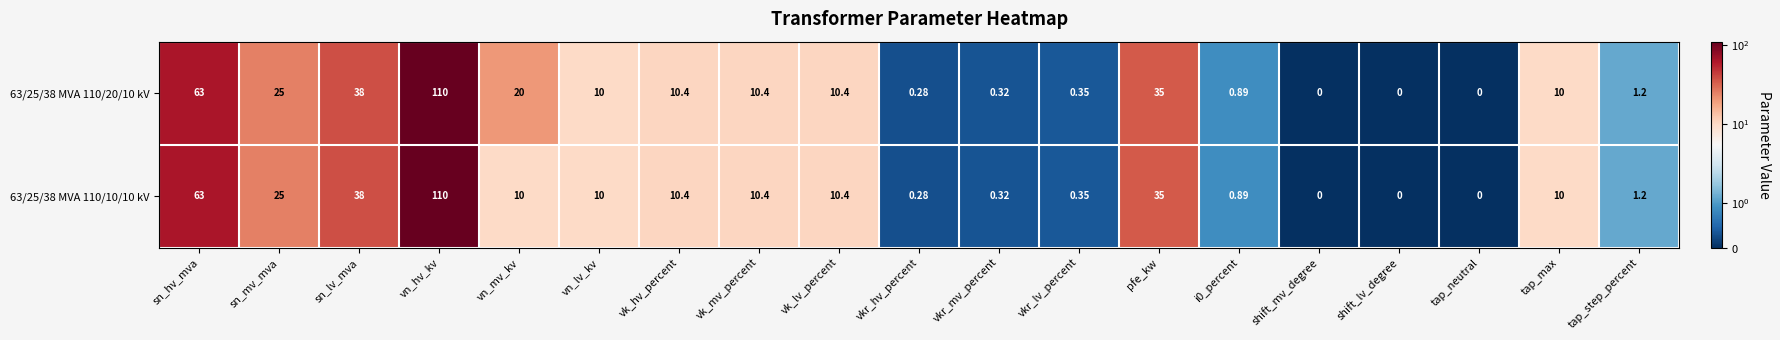

List the series in order of their overall mean, lowest first.

63/25/38 MVA 110/10/10 kV, 63/25/38 MVA 110/20/10 kV